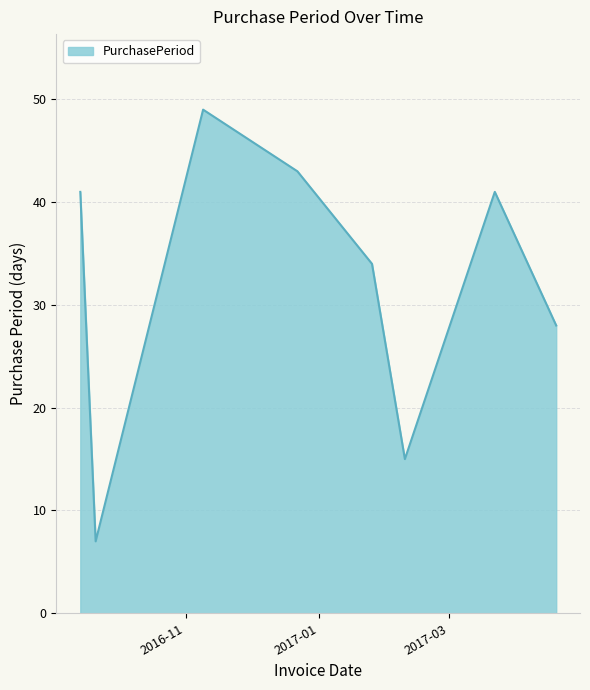

What is the difference between the maximum and minimum values?

42